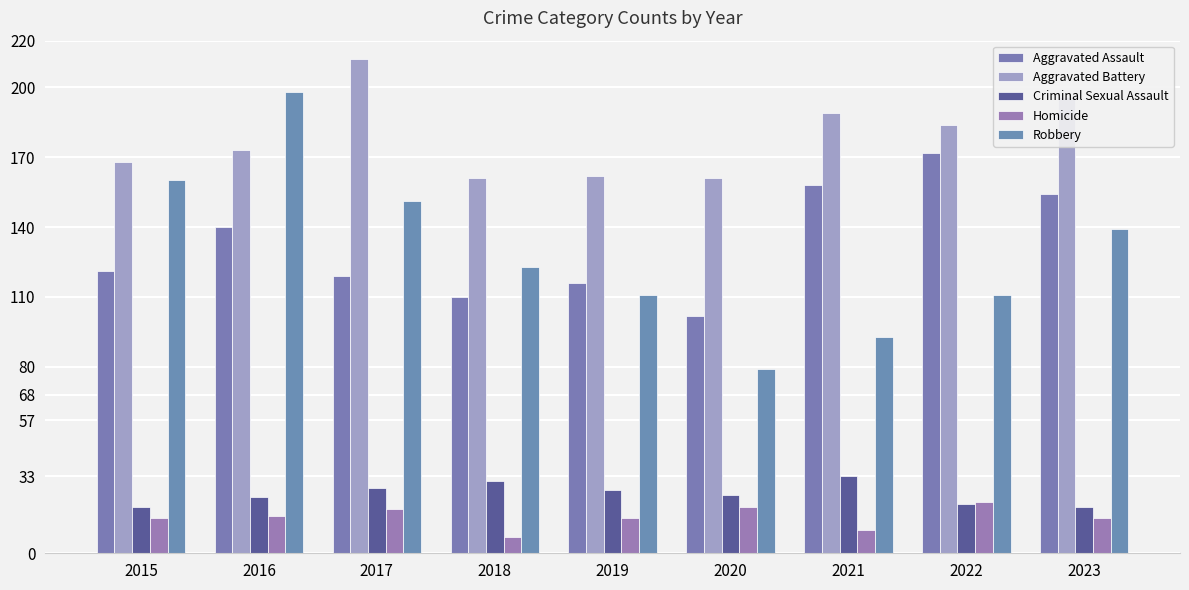

What value does the Homicide series have at 2016, to the nearest 5?

15